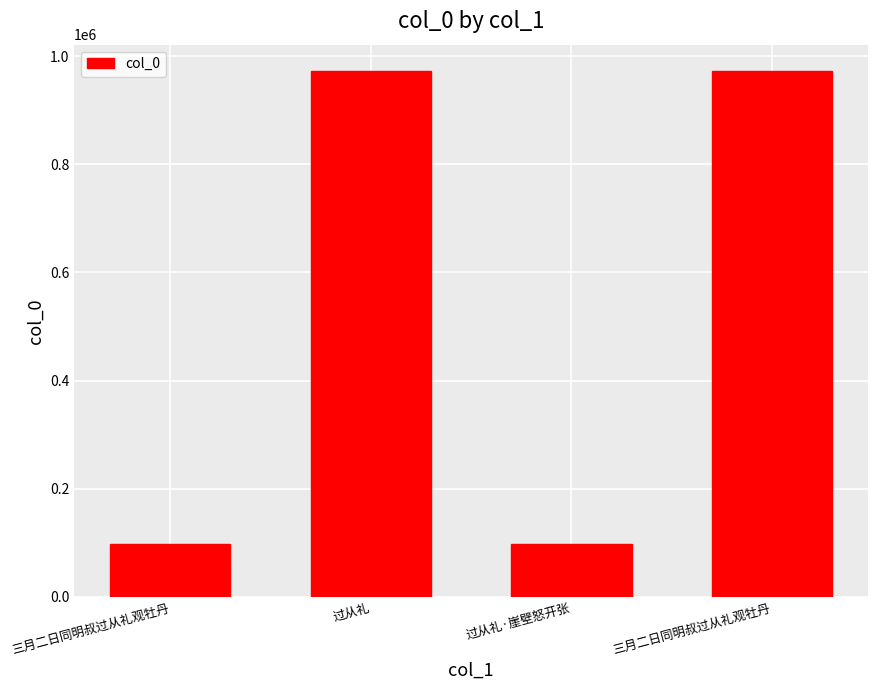

How many values are below 972152?

2